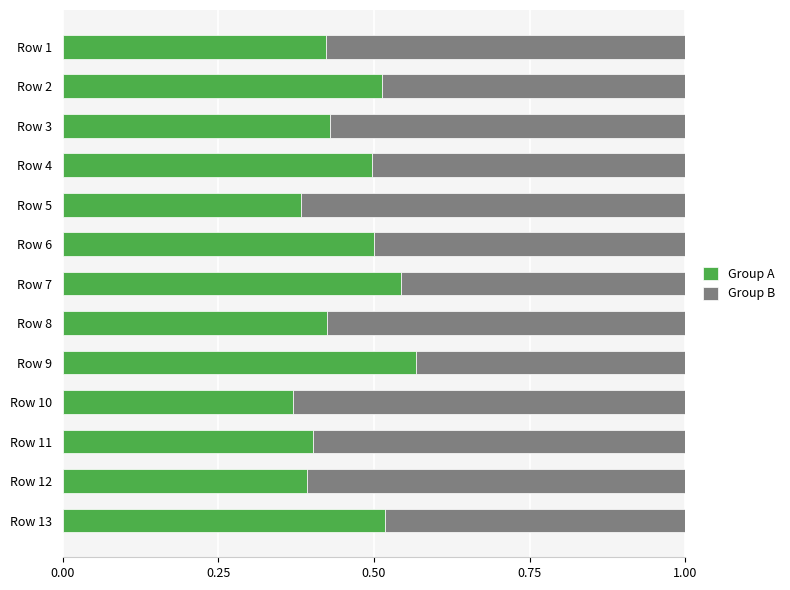

What is the total value across all series at Row 6?

1.0